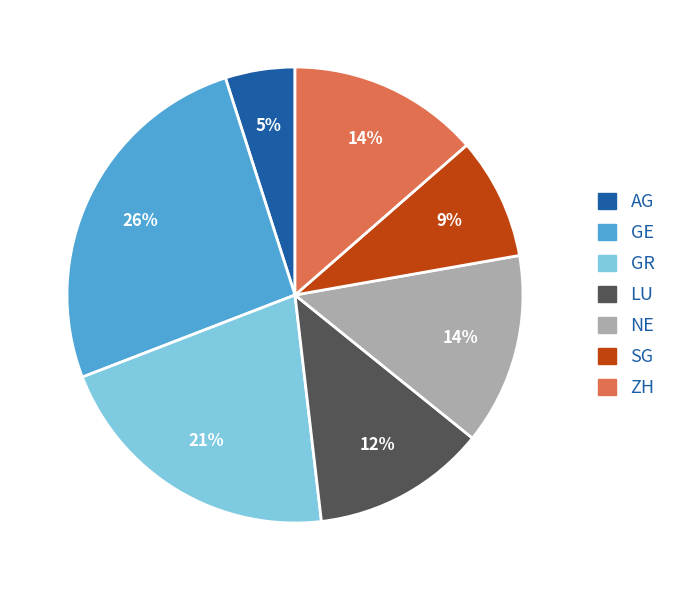

Is it true that GR is 9% of the pie?

False